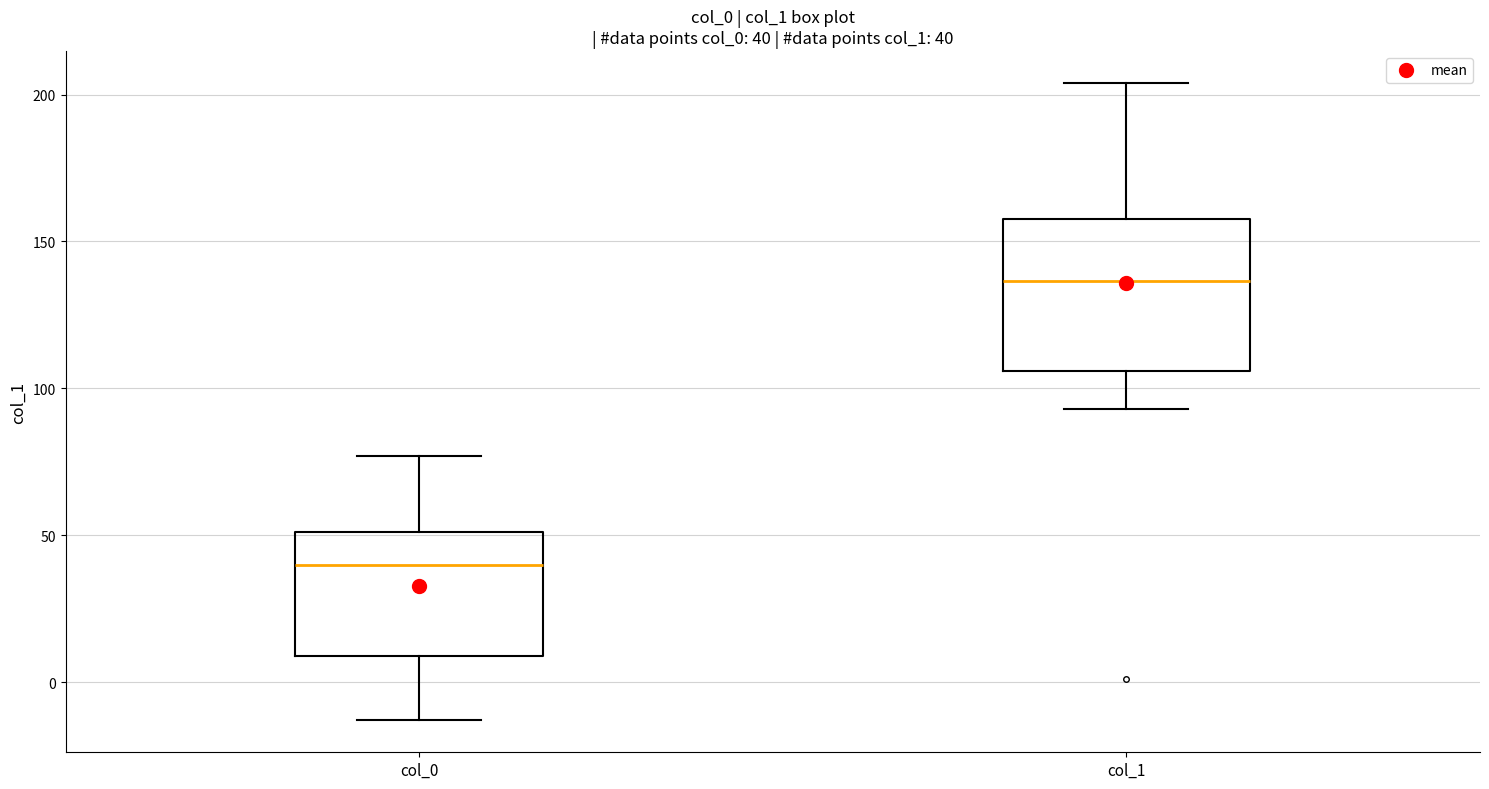

Which box has the highest median line?

col_1